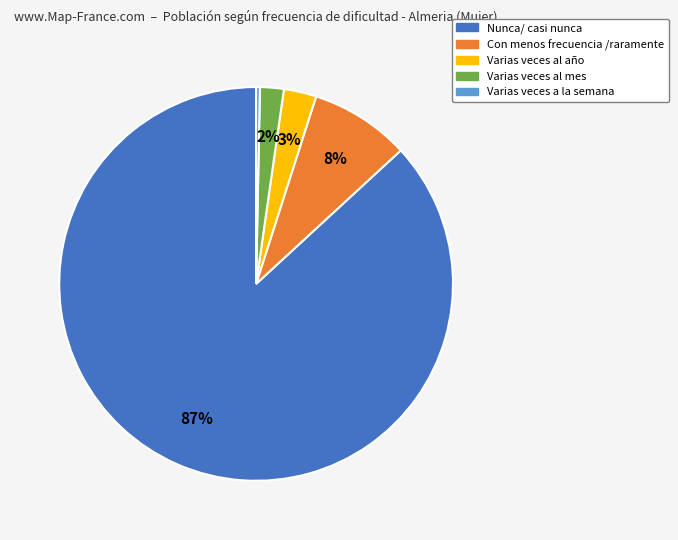

How many segments does this pie chart have?

5